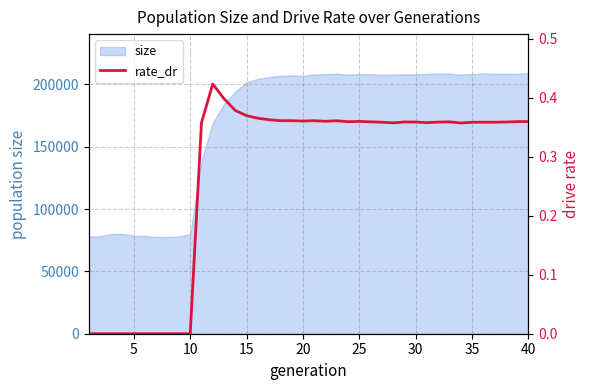

What is the lowest value of the size series?

77620